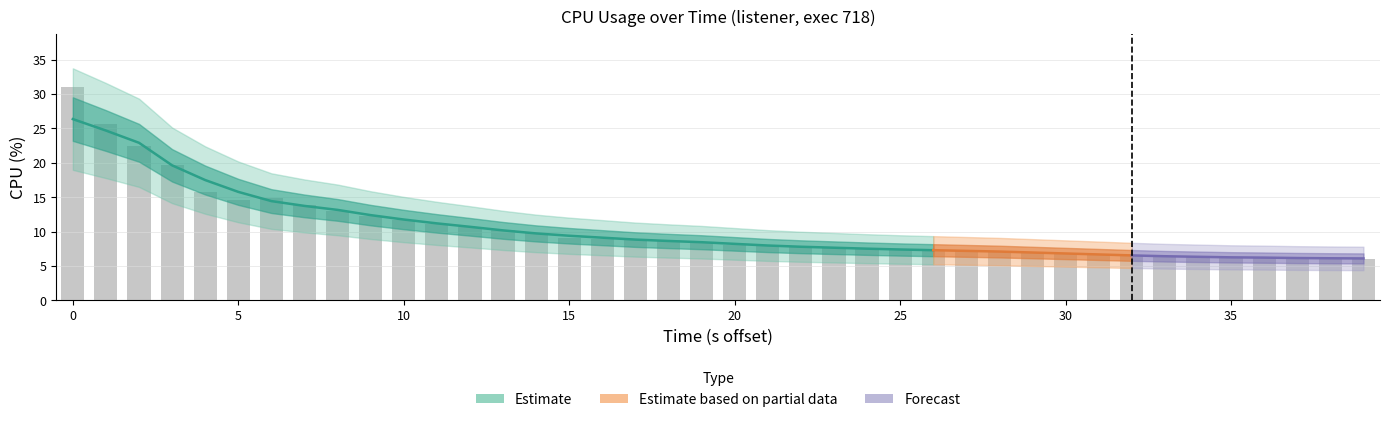

The chart shows a value of 3.4 at 25. True or false?

False